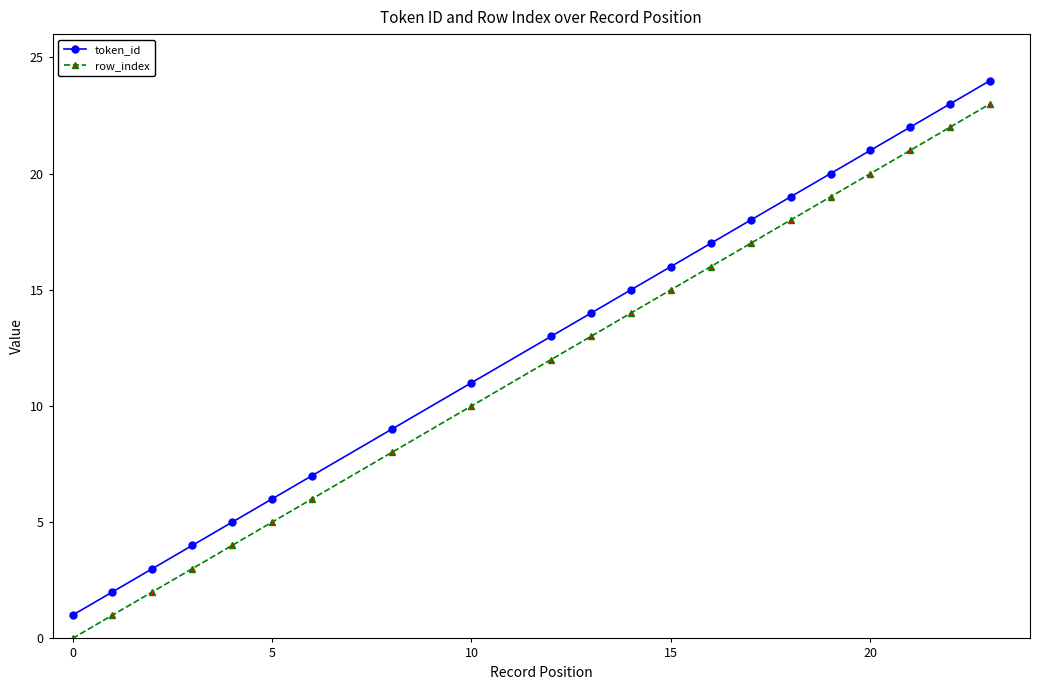

List the series in order of their overall mean, lowest first.

row_index, token_id